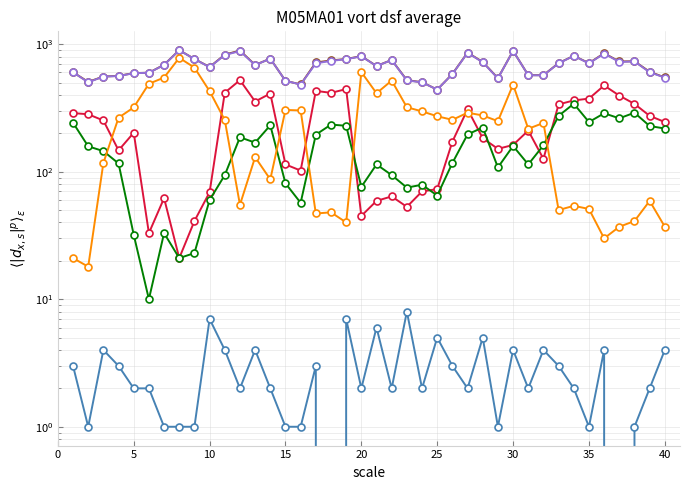

What is the difference between the maximum and minimum values in the col_27 series?

457